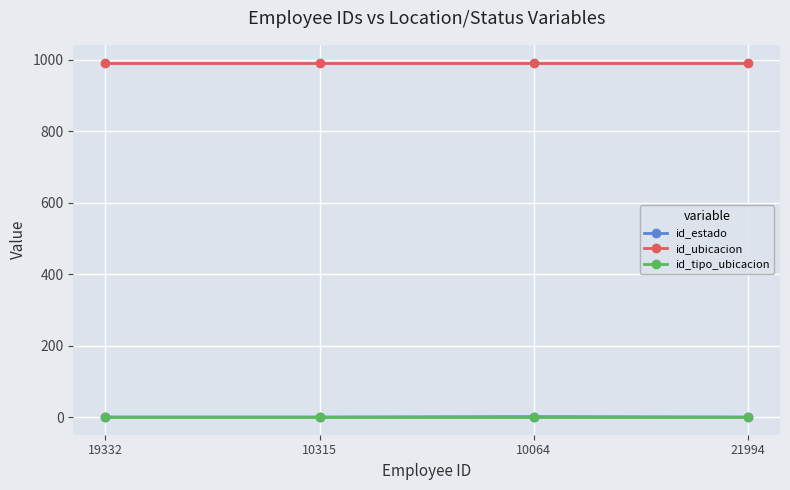

What is the spread (max minus min) of values at 10315?

991